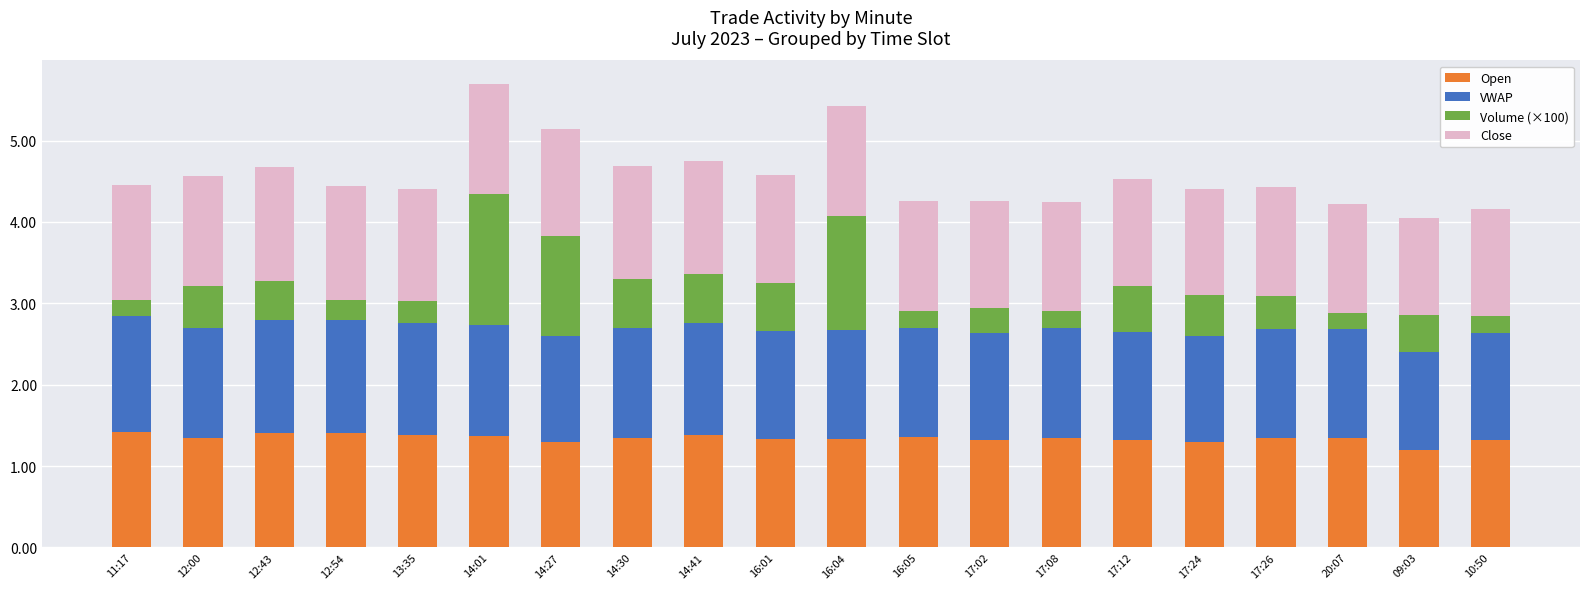

How many bars are there in total?

20